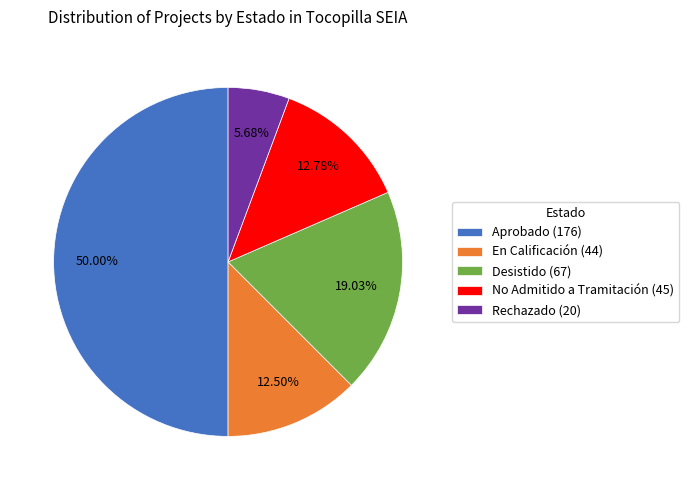

True or false: No Admitido a Tramitación accounts for 20% of the total.

False